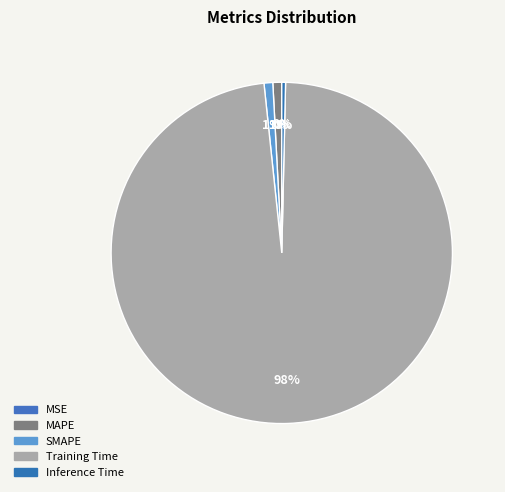

Which slice is the smallest?

MSE